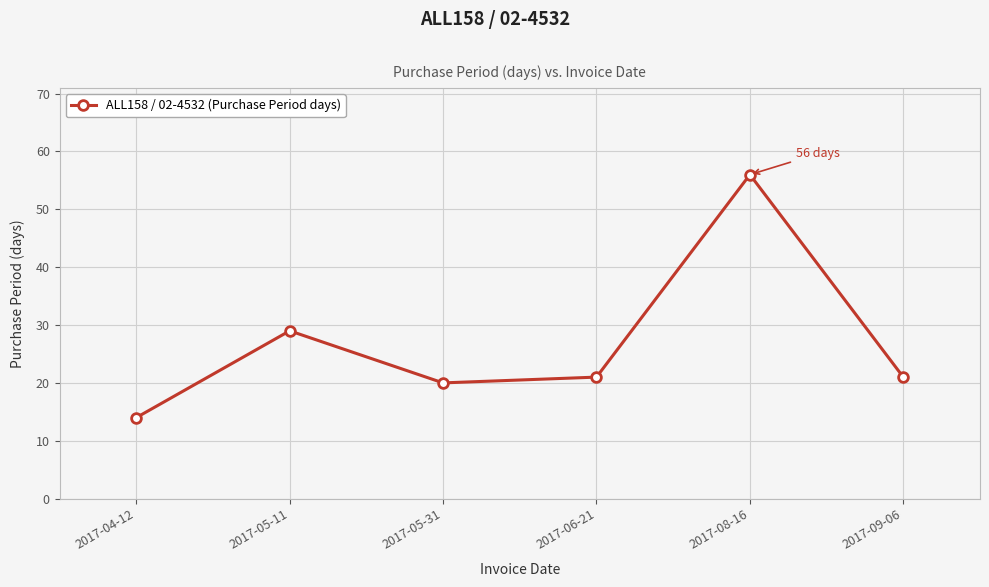

What is the average value?

27